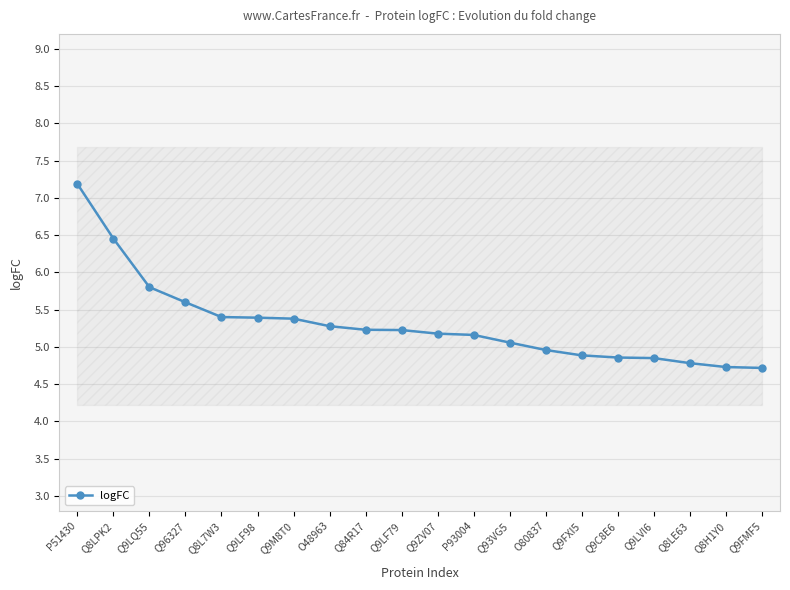

What is the maximum value shown in the chart?

7.2